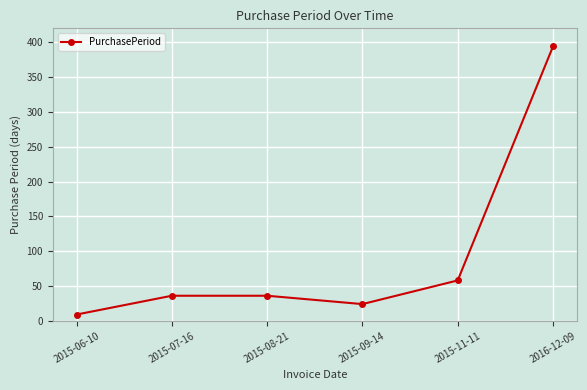

How many lines are shown in the chart?

1